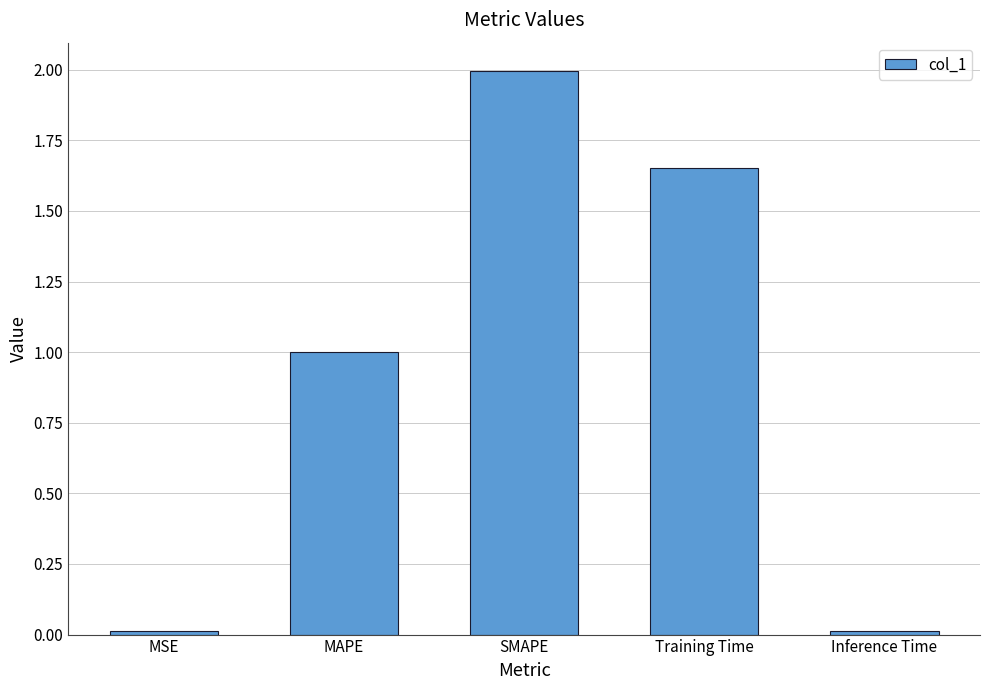

What is the label of the 4th bar from the right?

MAPE